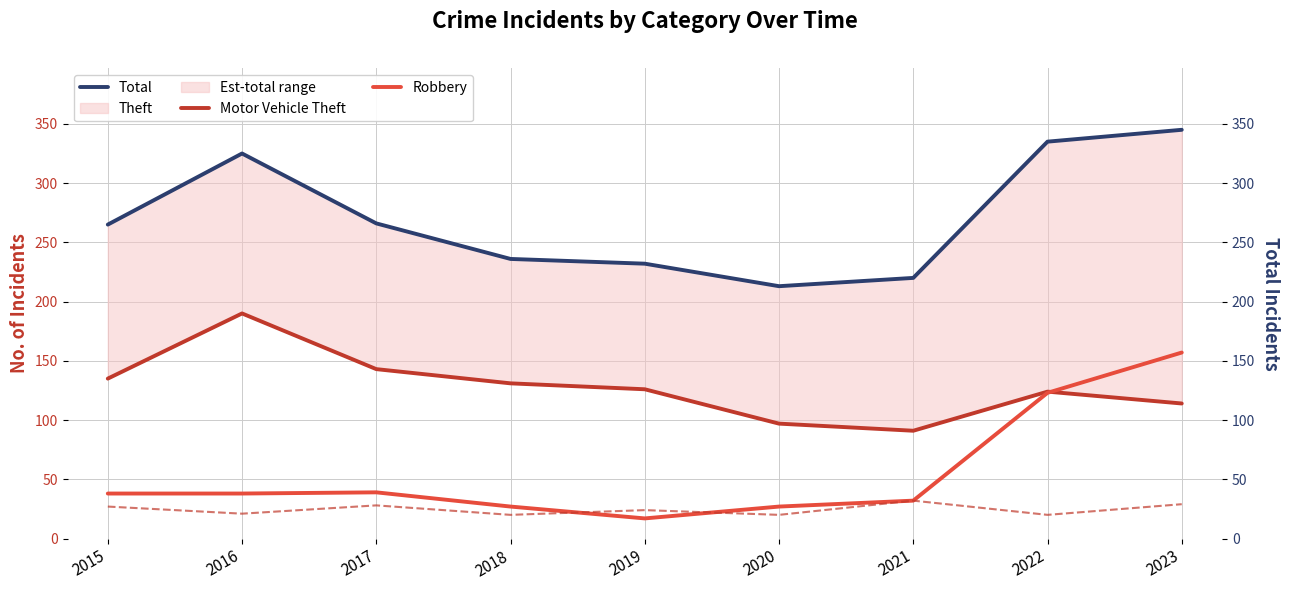

At which category does Robbery reach its first local valley?

2016